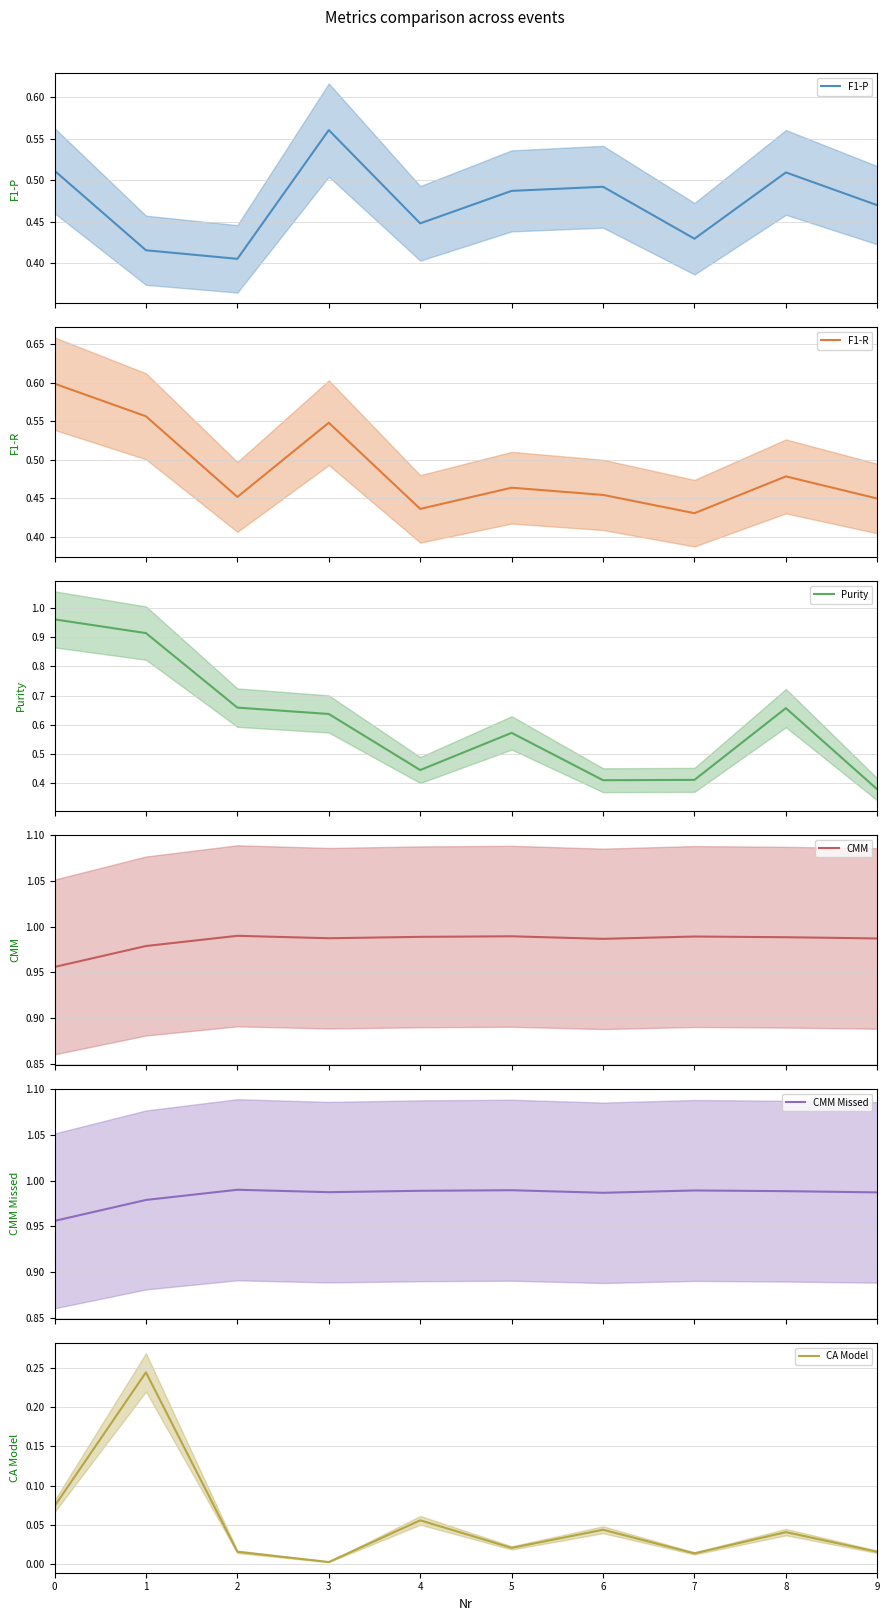

Does the chart display data point markers on the line(s)?

No